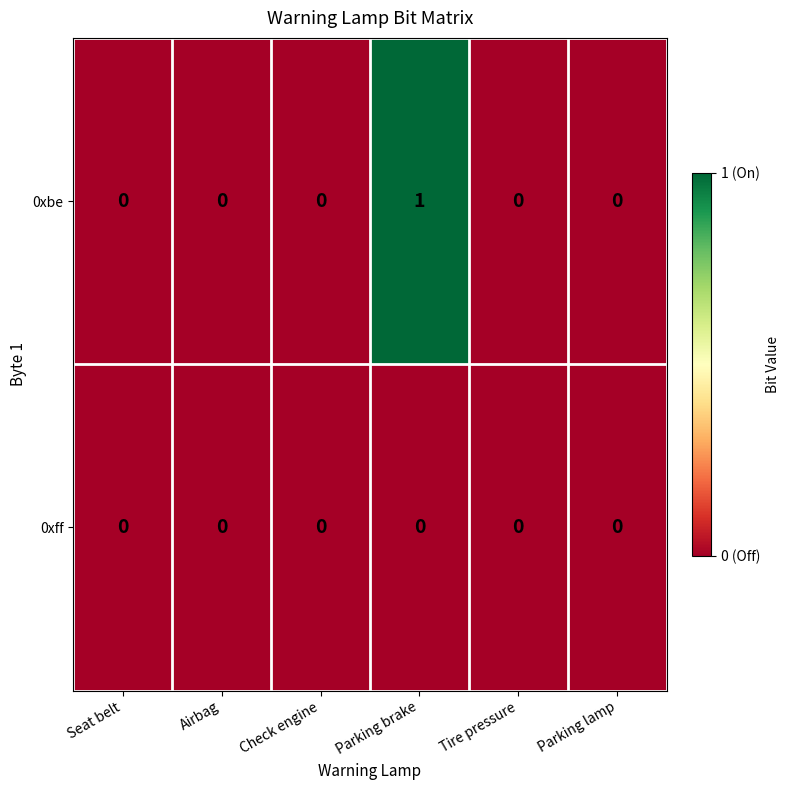

Which series has the largest total across all categories?

0xbe